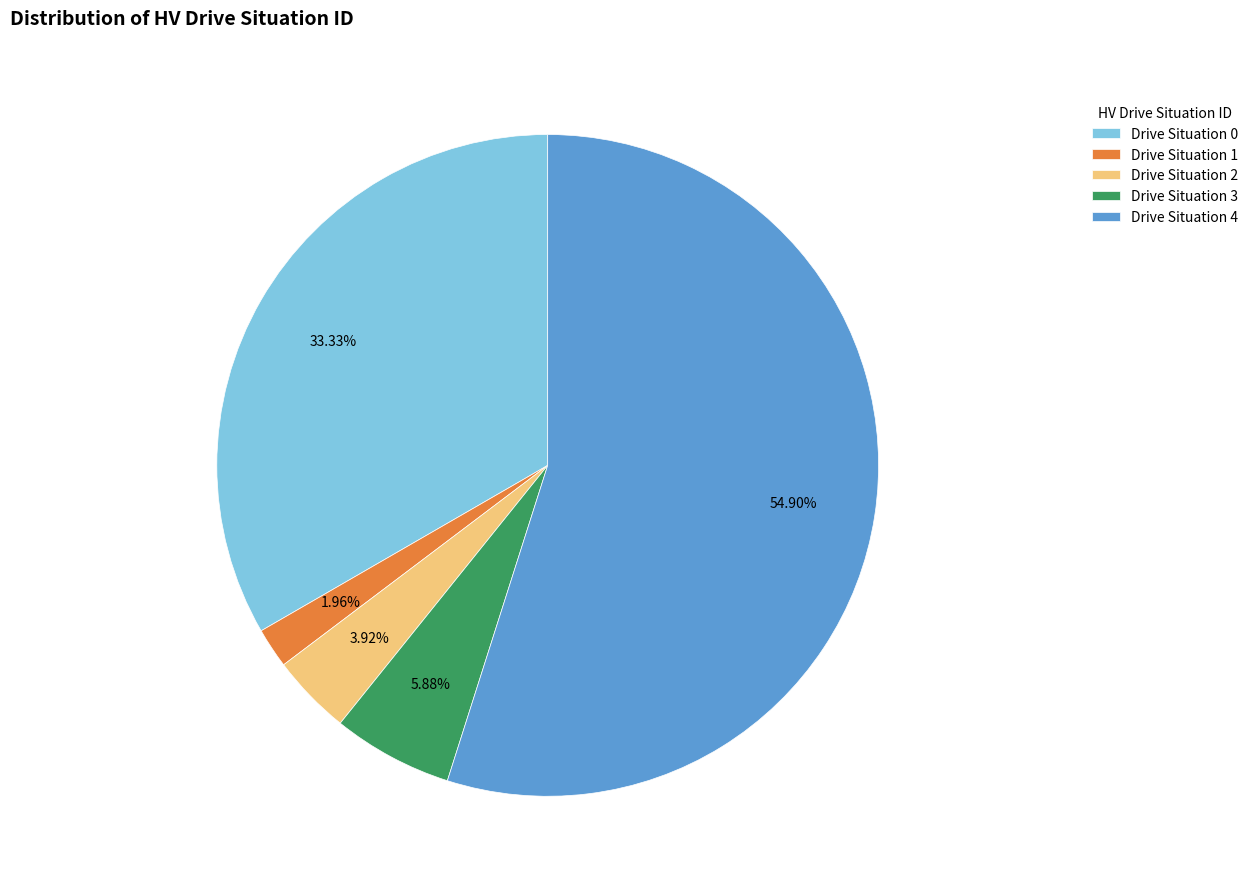

Do Drive Situation 0 and Drive Situation 3 together represent more than half of the pie?

No